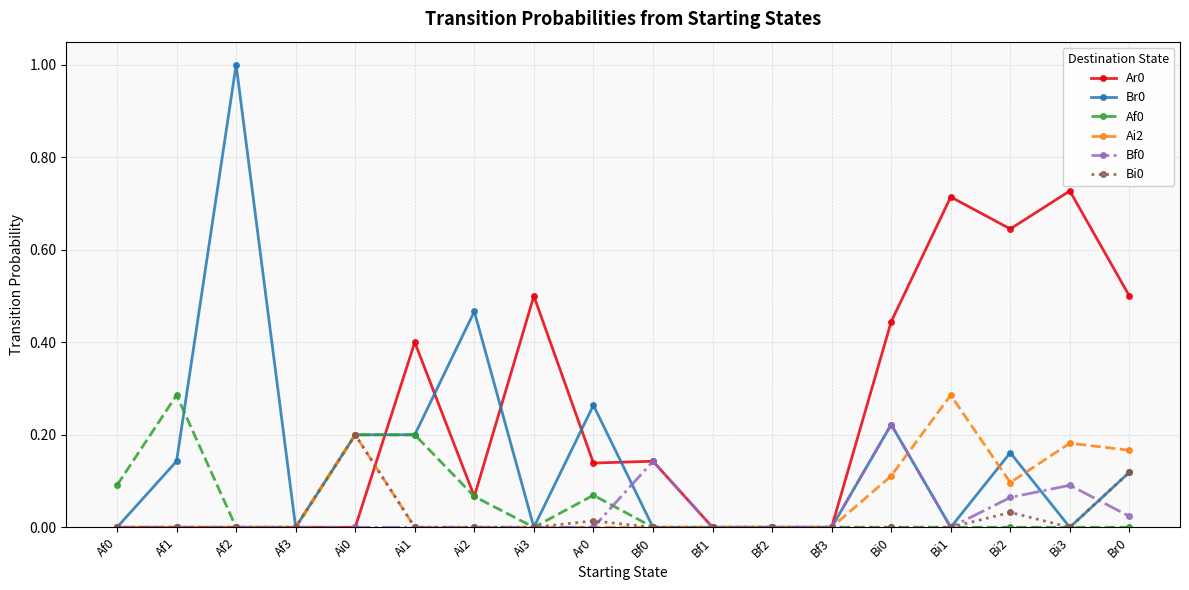

What is the spread (max minus min) of values at Af2?

1.0